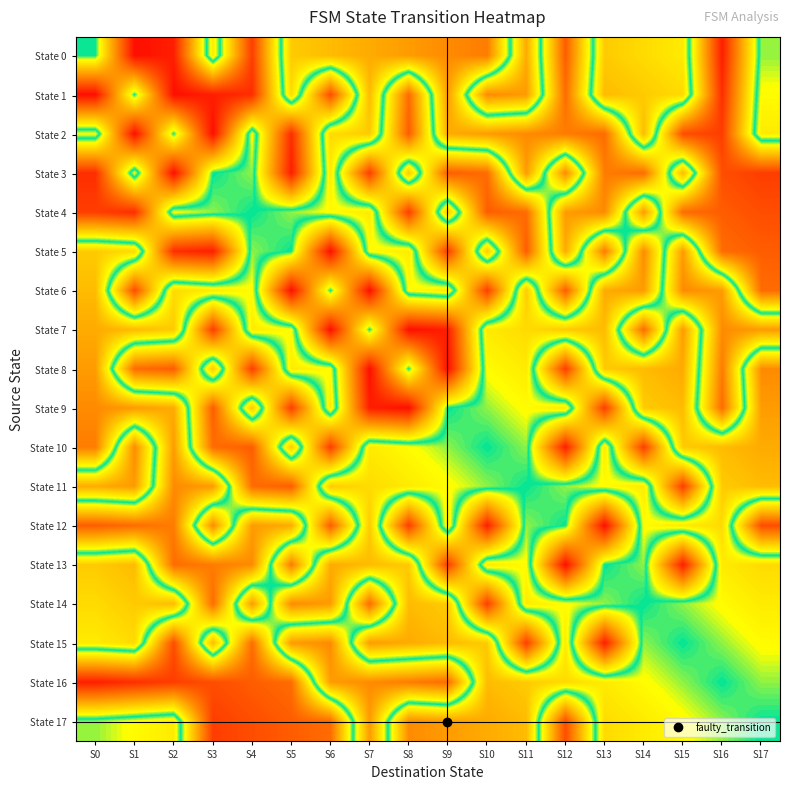

Between S7 and S12, which is larger?

S7